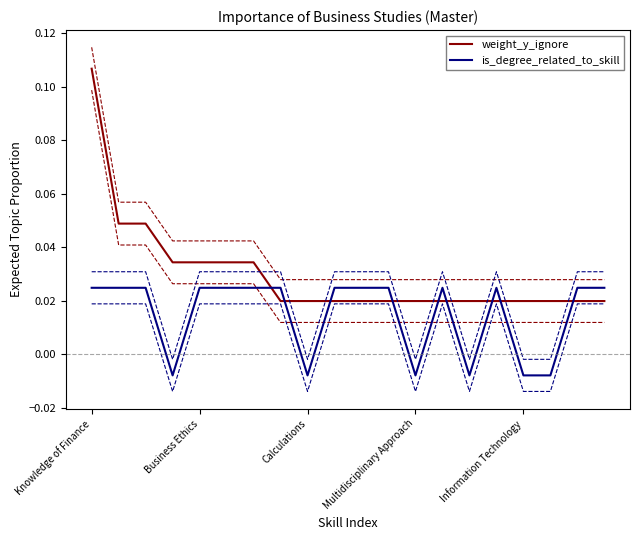

True or false: is_degree_related_to_skill and weight_y_ignore intersect in this chart.

True